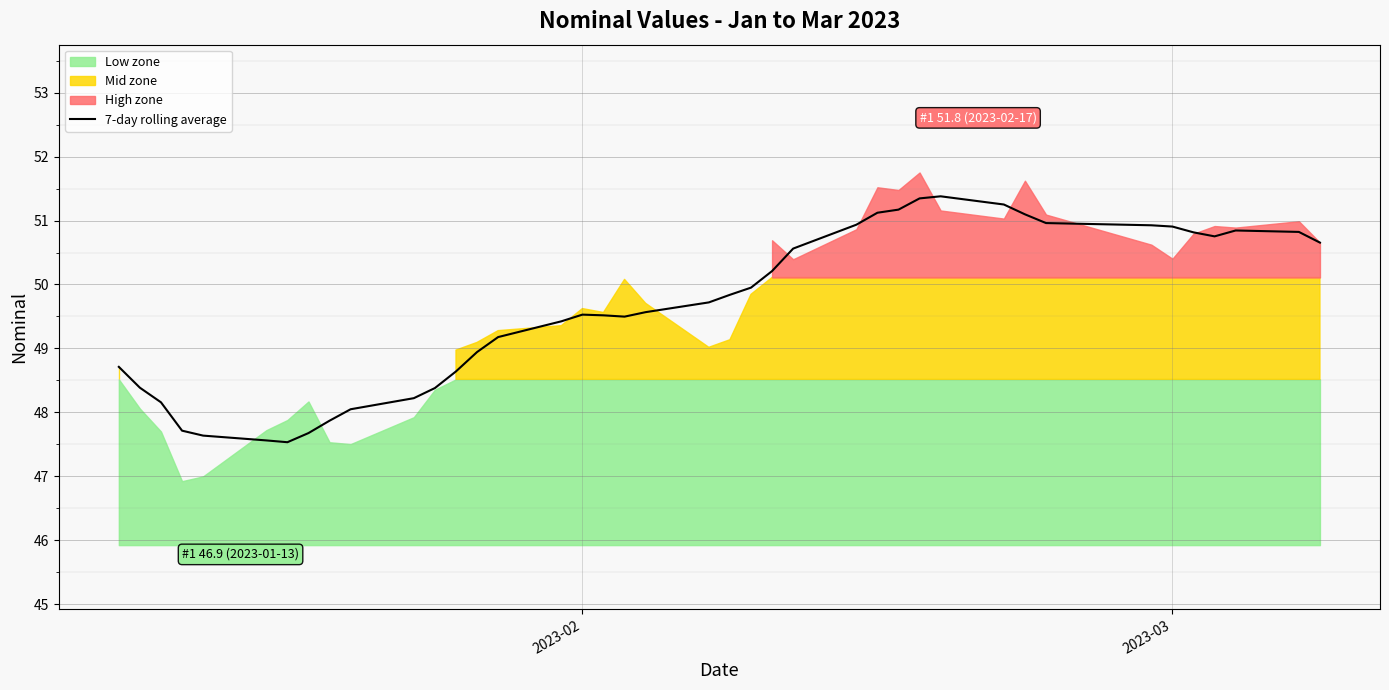

What is the minimum value for 7-day rolling average?

47.5